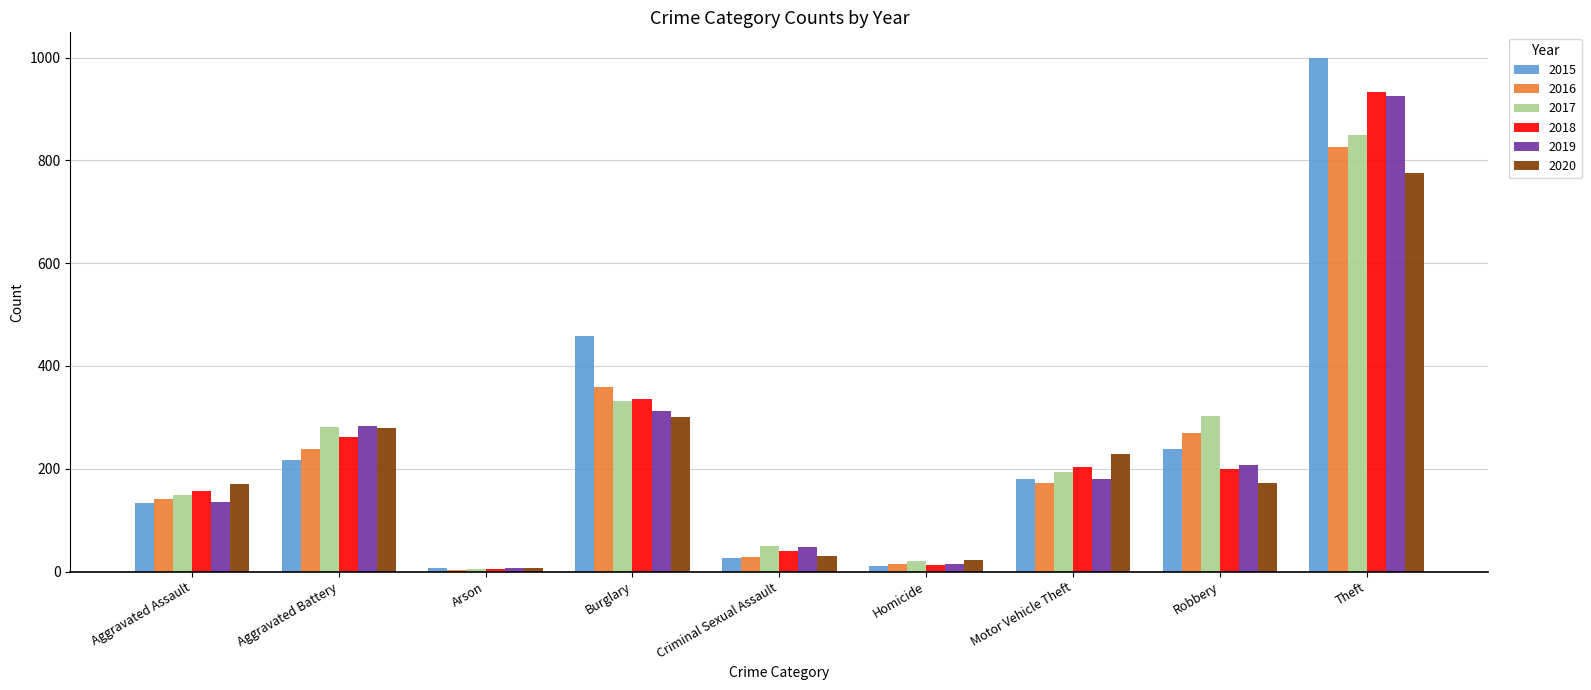

Which series has the largest total across all categories?

2015